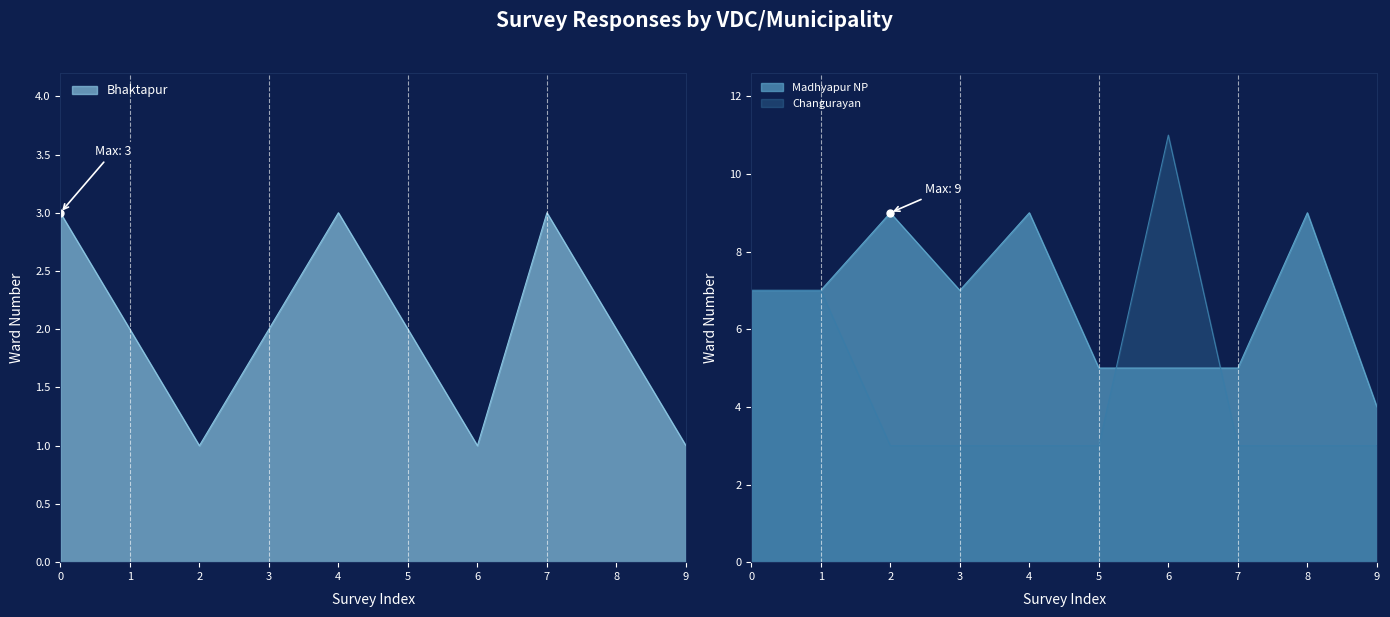

Is the value of Madhyapur NP at 2 greater than the value of Bhaktapur at 0?

Yes